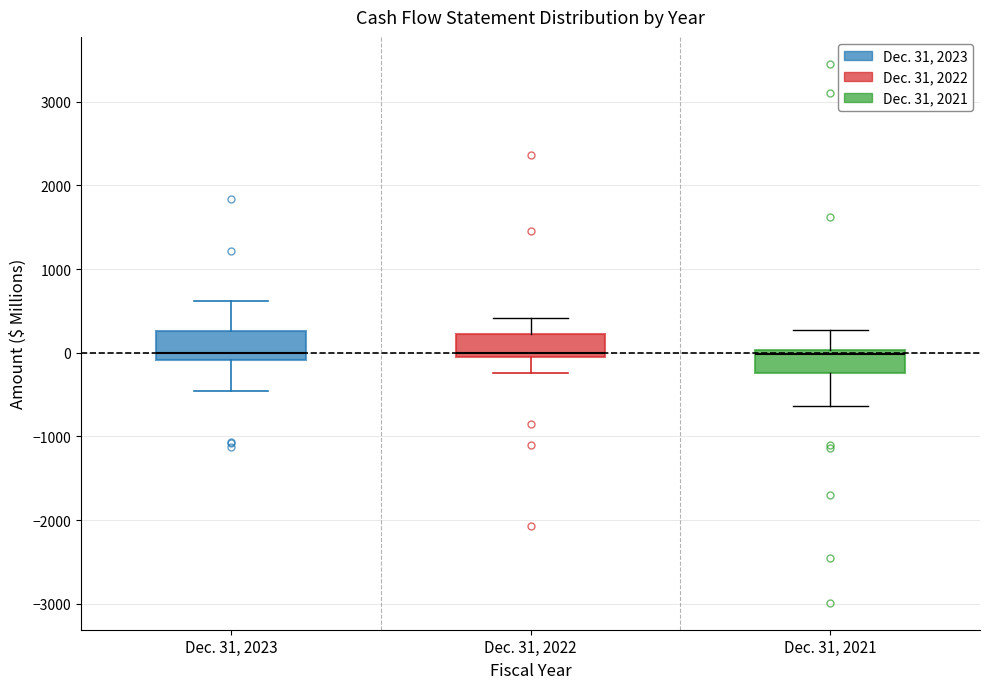

Reading left to right, read every box against the y-axis: the position of its median line, the range the box covers, and the ends of its whiskers. The values are not printed on the chart, so give them approximately, as read against the axis.

Dec. 31, 2023: median 0, box -100 to 300, whiskers -500 to 600
Dec. 31, 2022: median 0, box -100 to 200, whiskers -200 to 400
Dec. 31, 2021: median 0 (just below the box's upper edge), box -200 to 0, whiskers -600 to 300